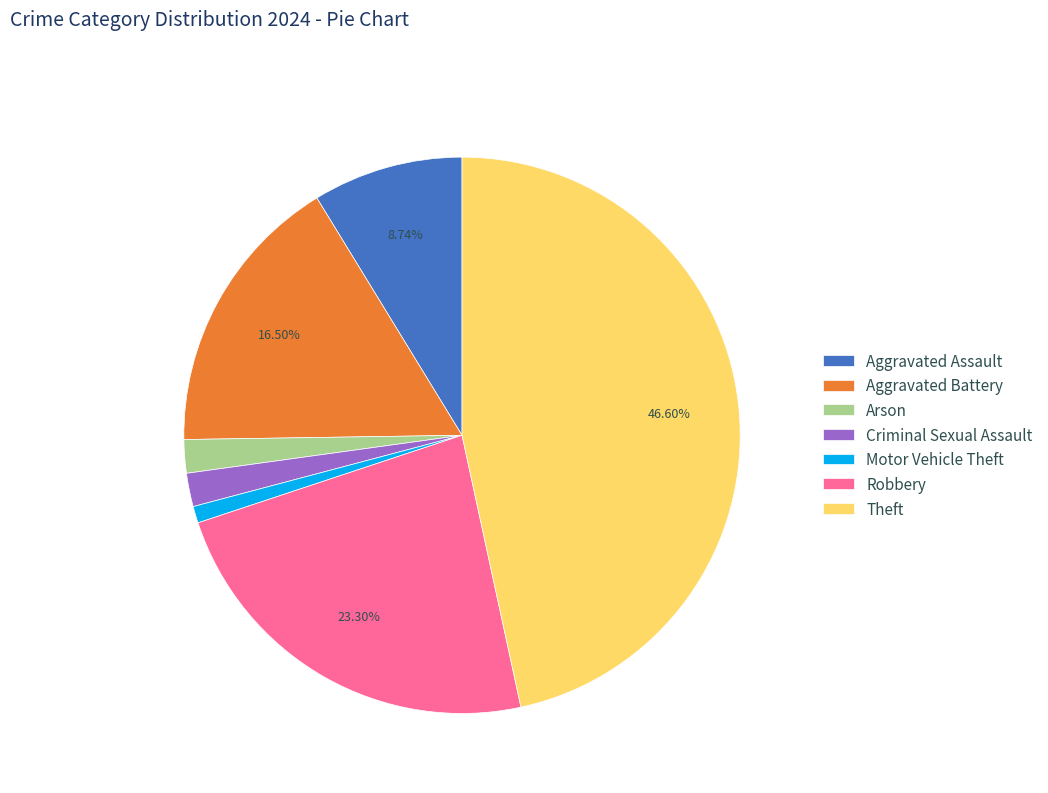

Which slice is the smallest?

Motor Vehicle Theft